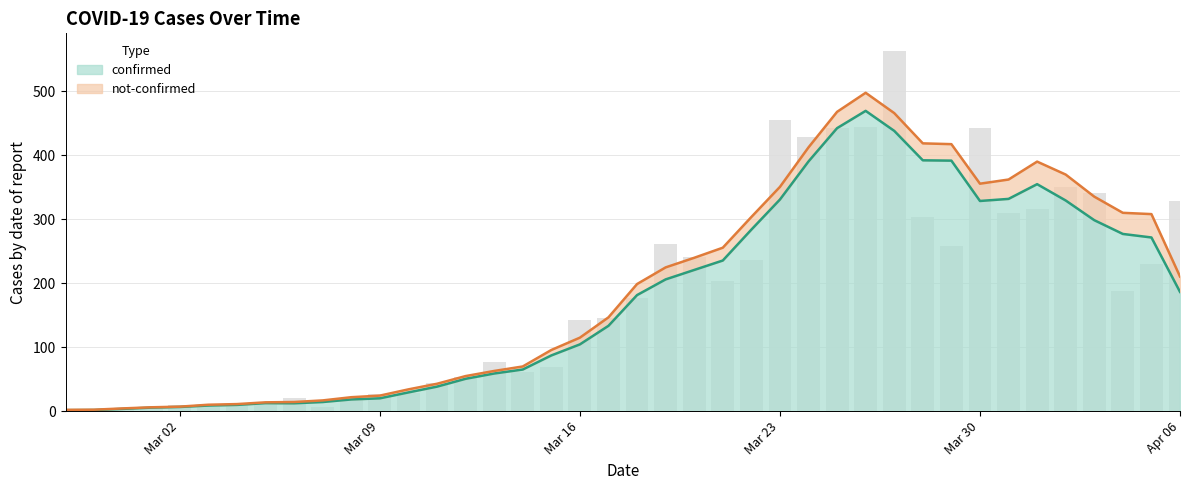

Which category has the lowest value across all series?

2020-02-29